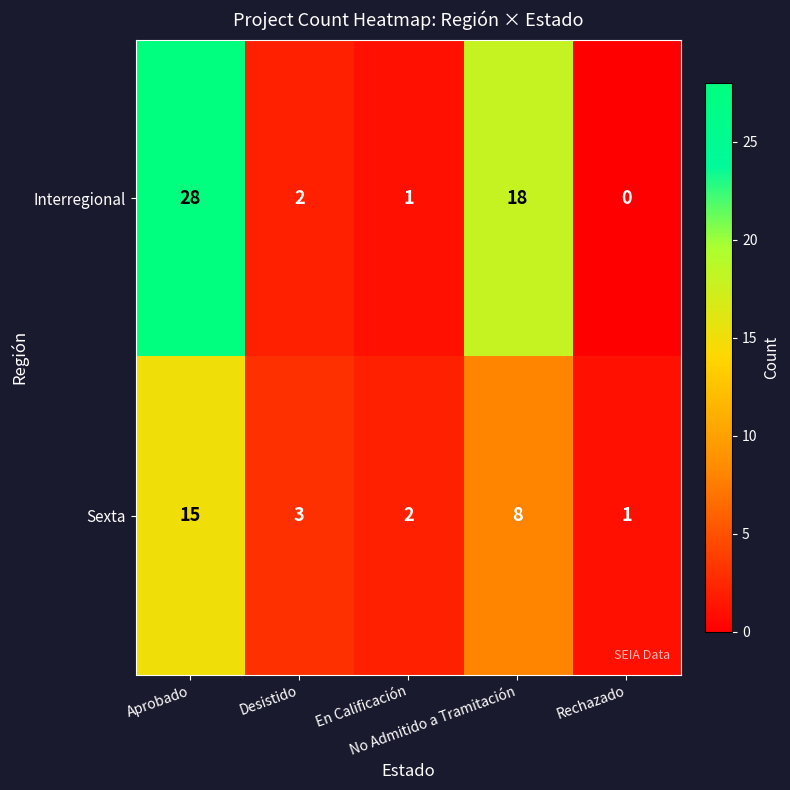

What is the difference between the second highest and second lowest values in the Interregional series?

17